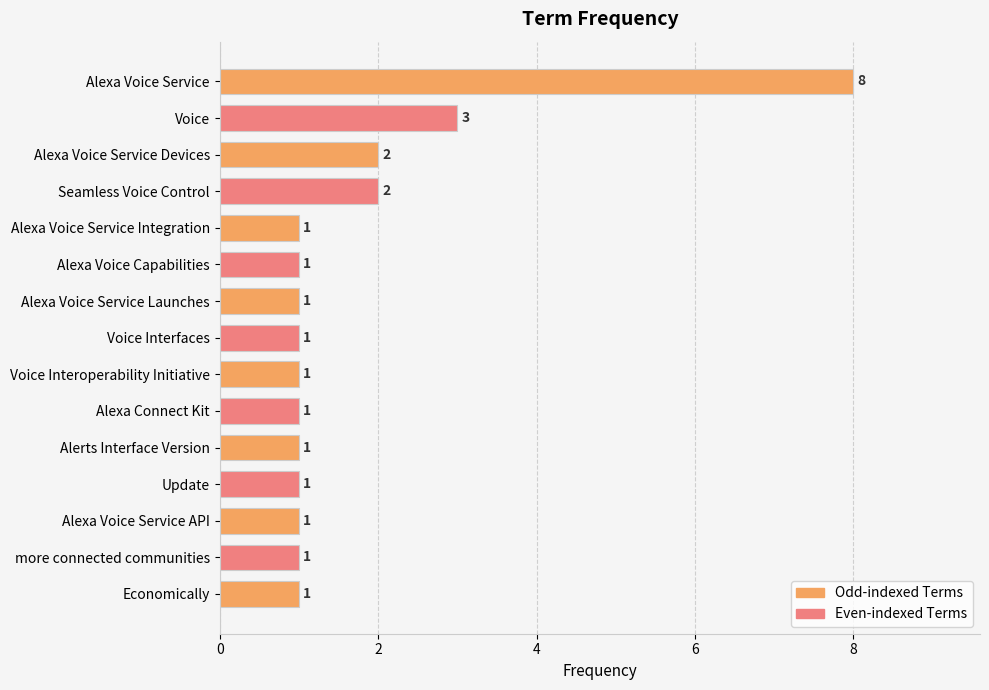

The chart shows a value of 1 at Alexa Voice Service API. True or false?

True